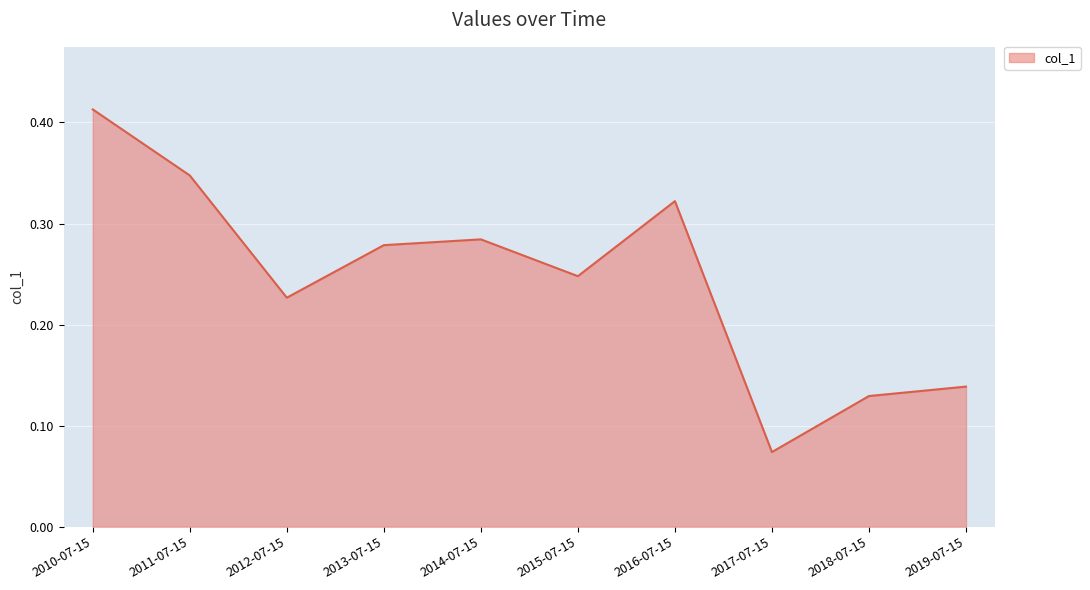

What position from the right is 2011-07-15?

9